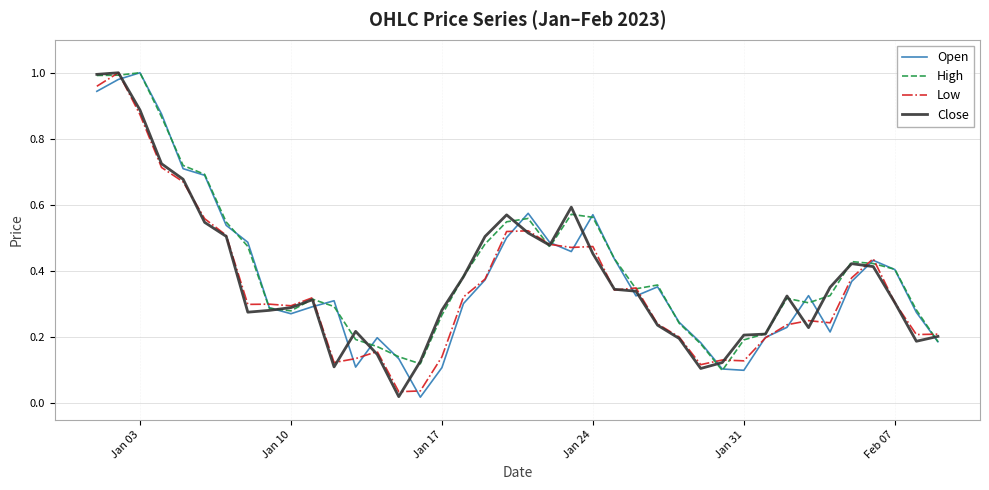

How many lines are shown in the chart?

4